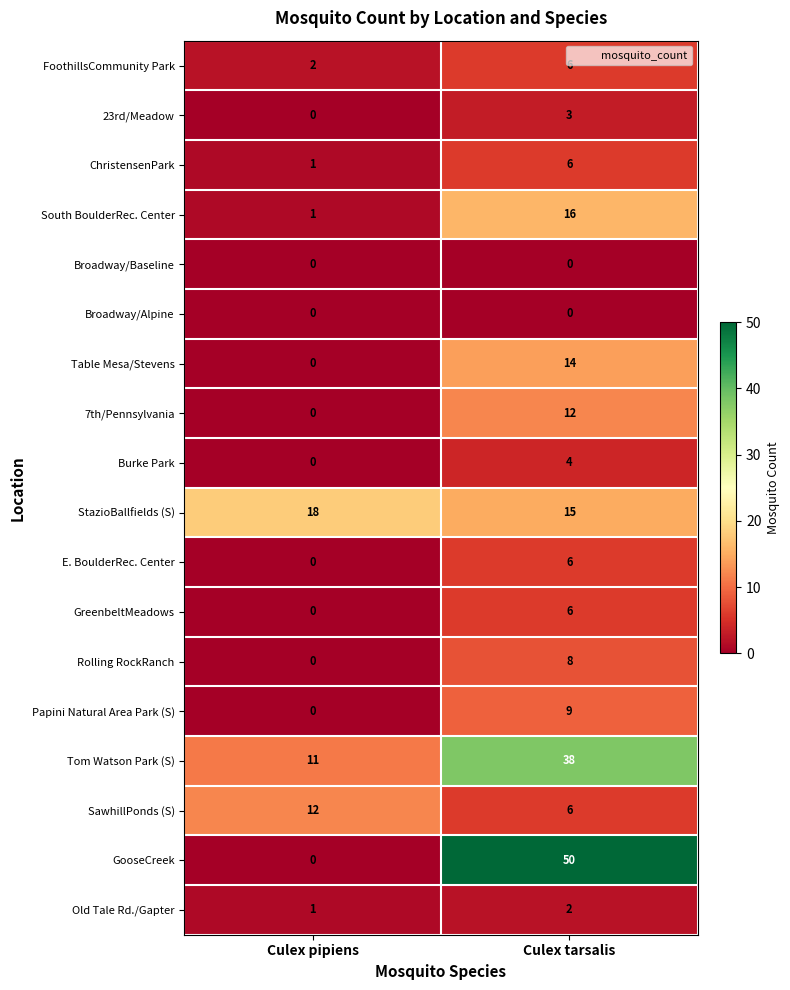

What is the sum of all StazioBallfields (S) values?

33